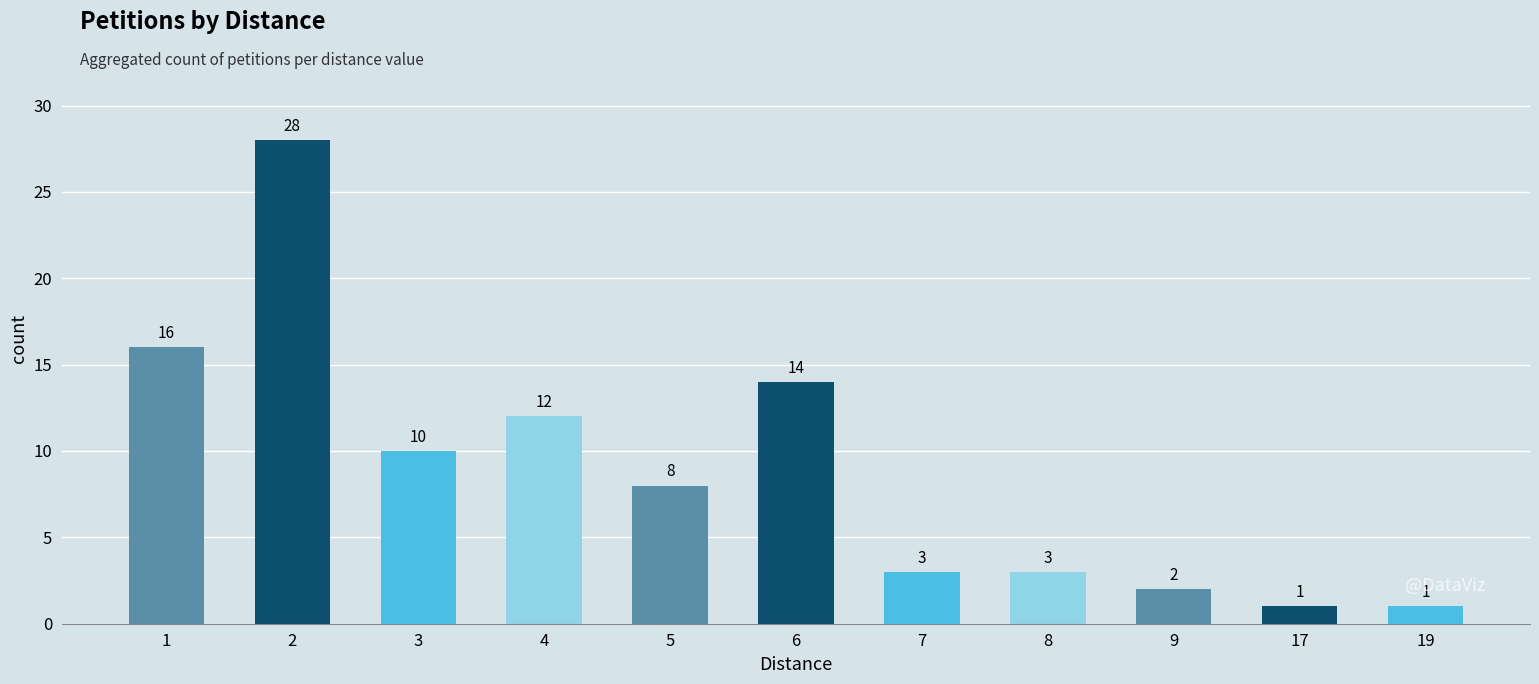

Reading left to right, what are all the values shown in this chart?

1=16	2=28	3=10	4=12	5=8	6=14	7=3	8=3	9=2	17=1	19=1